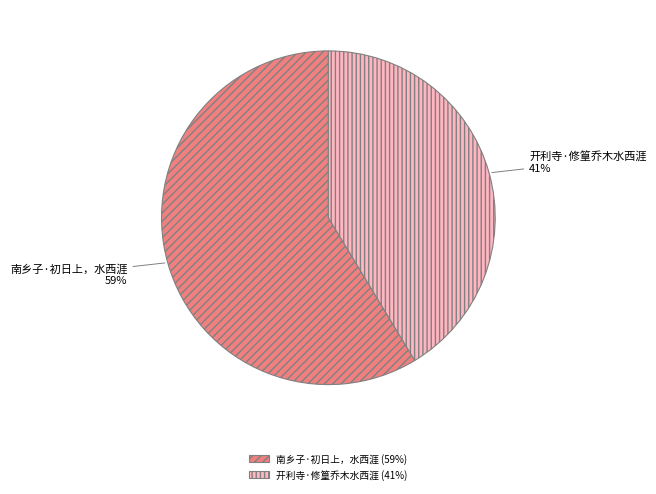

Count the number of slices in the pie.

2